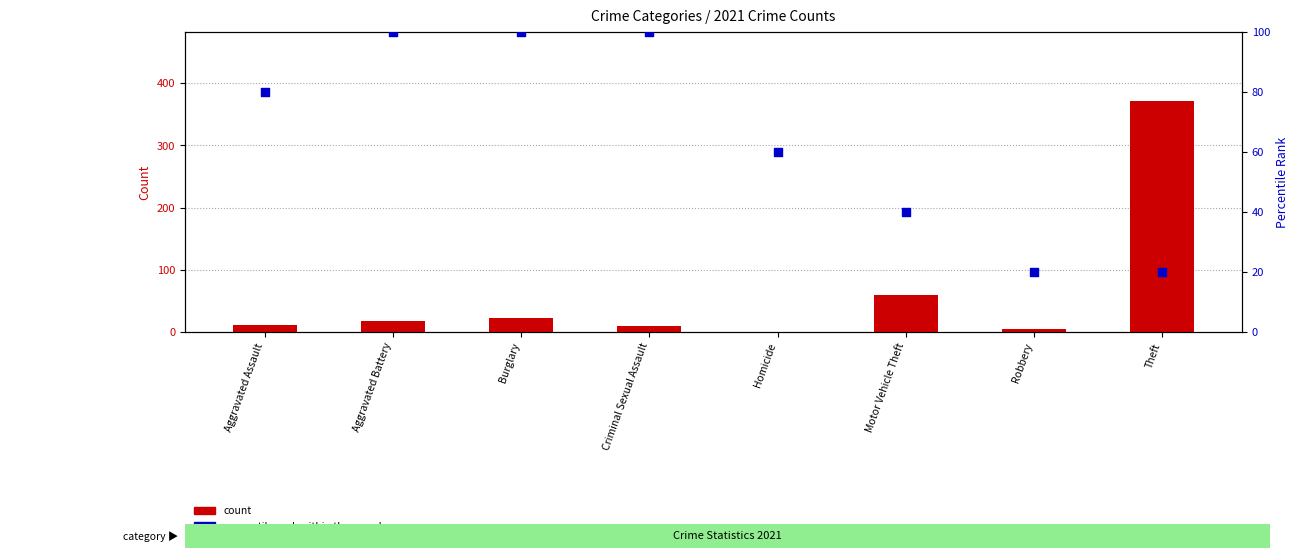

Which series reaches the maximum Y coordinate?

count